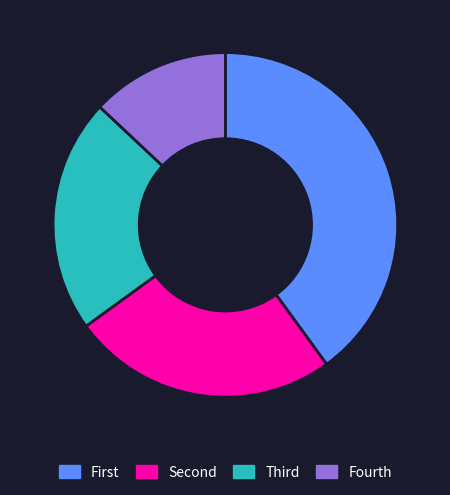

Is there a majority slice in this chart?

No